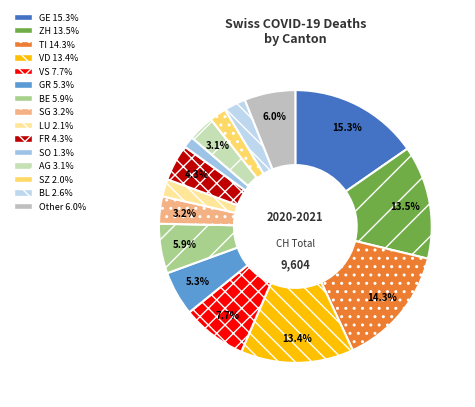

Does VD account for over 50% of the chart?

No